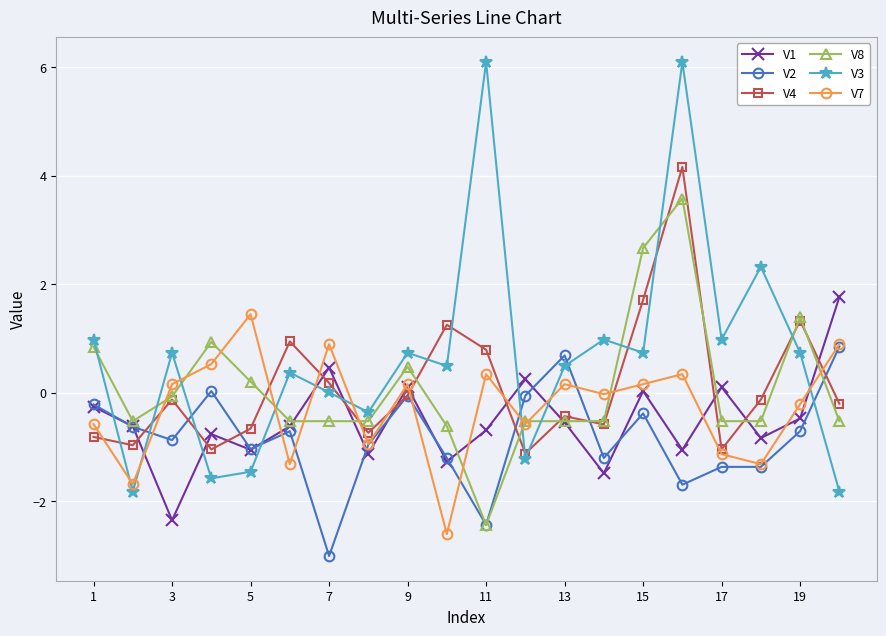

Which series has the largest range (max minus min)?

V3